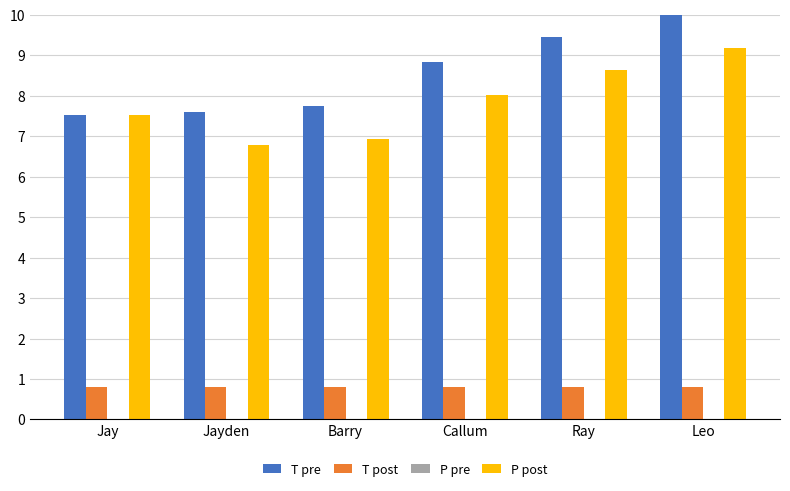

What is the highest value of the T pre series?

10.0